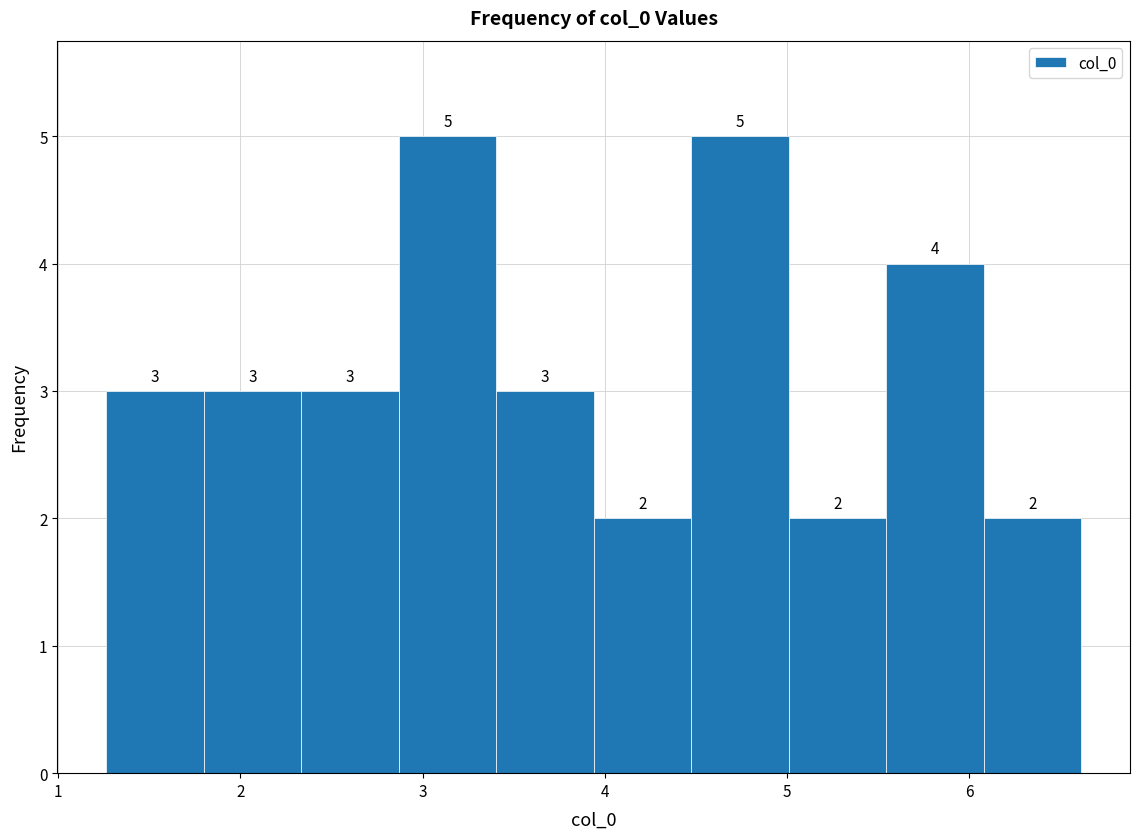

What is the height of the bar covering 3.4 to 3.9 on the x-axis? The bar edges are not printed on the chart, so give them approximately, as read against the axis.

3